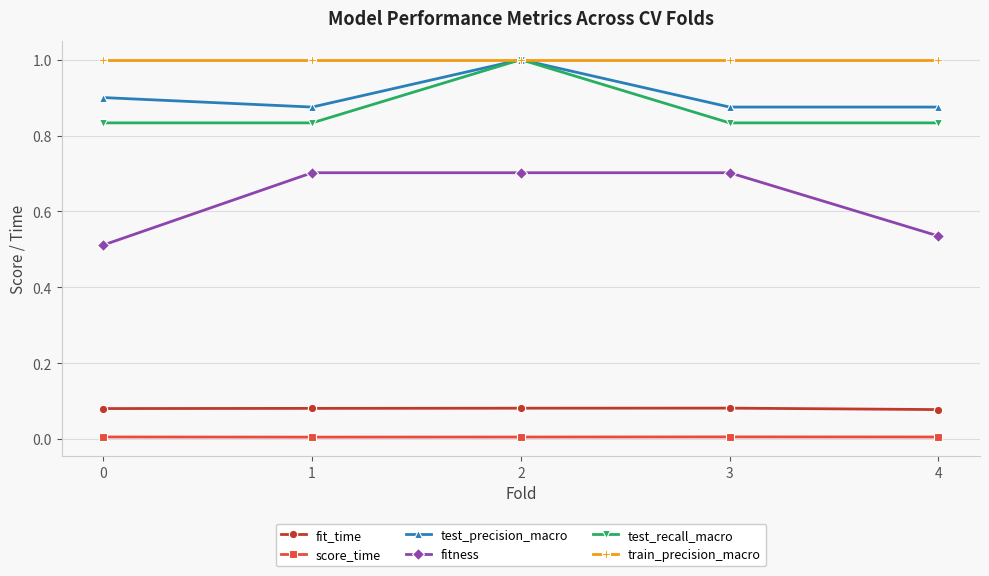

True or false: fit_time and fitness cross at least once.

False